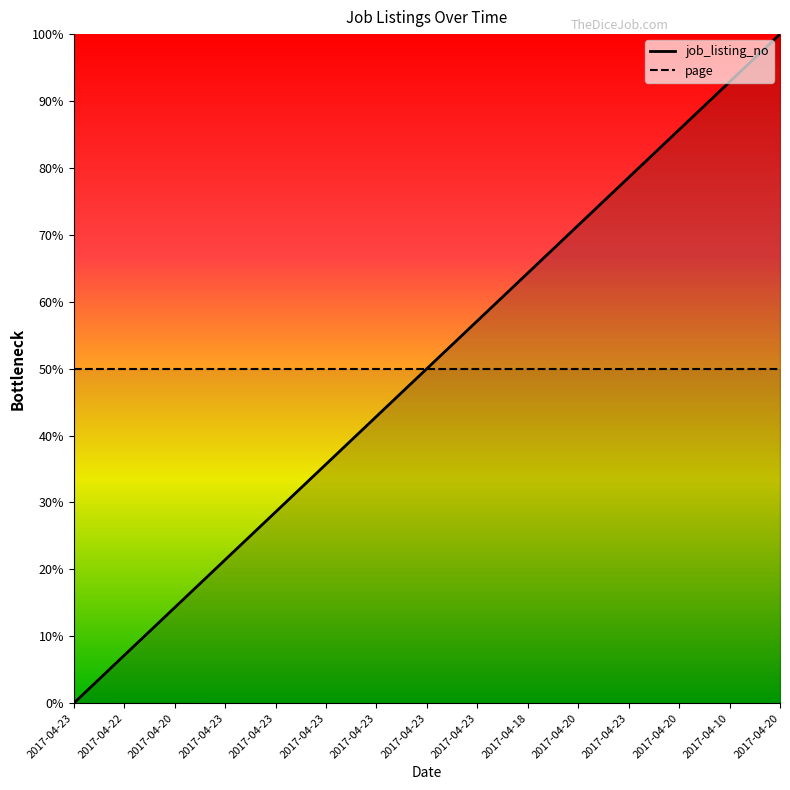

What is the label of the 8th point from the right?

2017-04-23